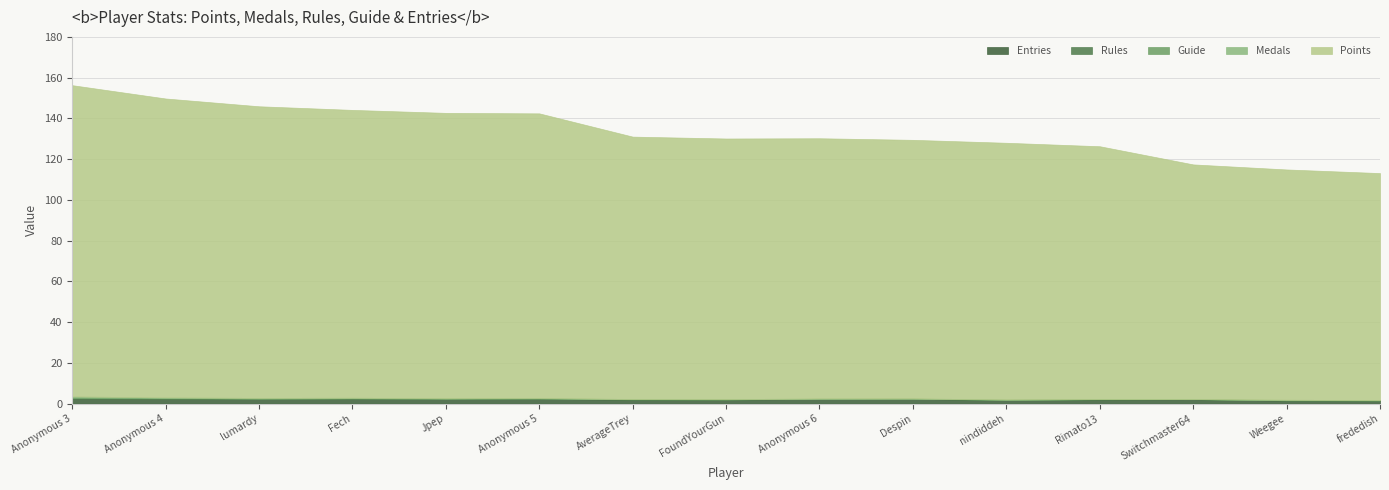

At which category is the sum across all series the highest?

Anonymous 3